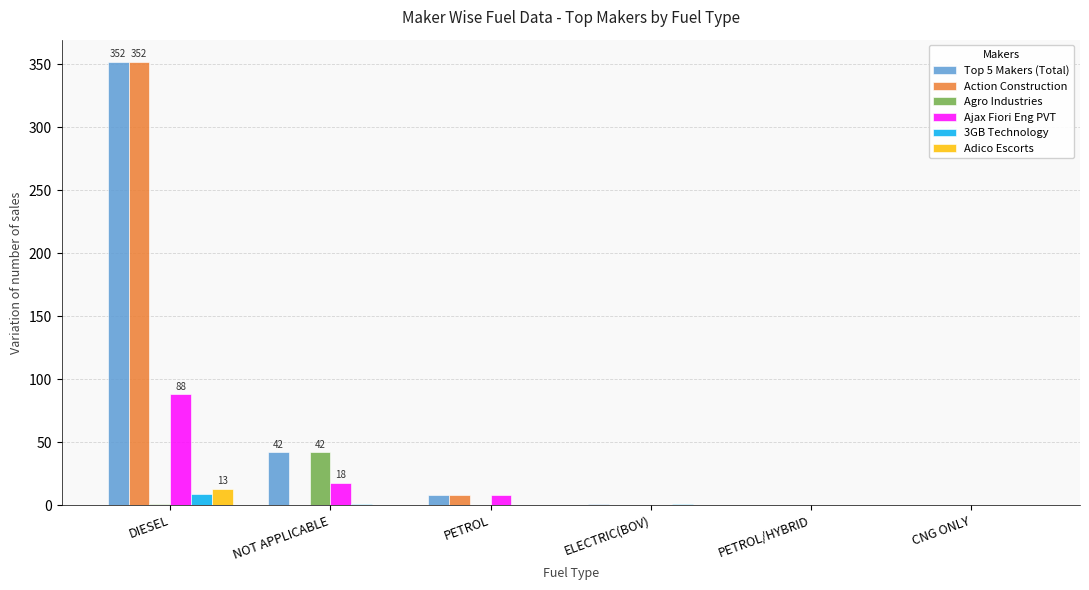

The 3GB Technology series shows 0 at PETROL/HYBRID. True or false?

True